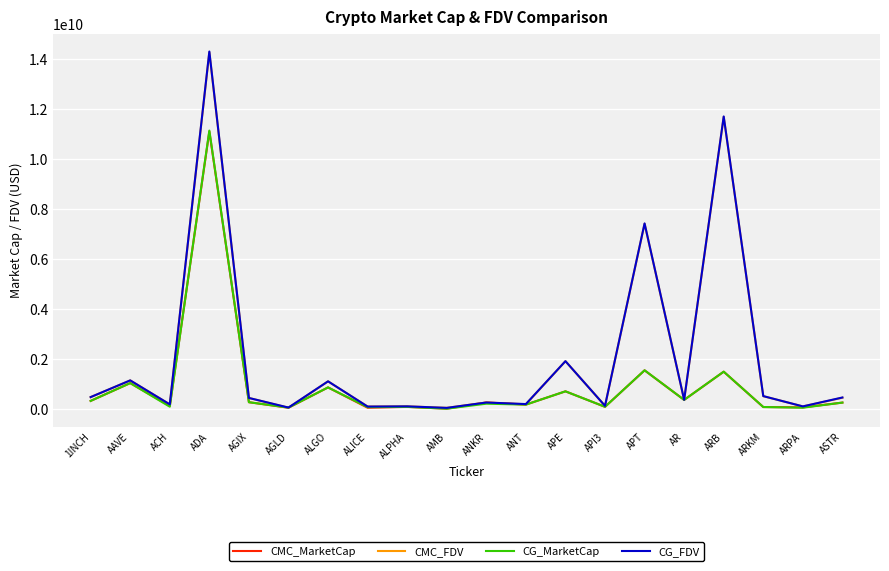

Which series changed the most between ADA and AMB?

CG_FDV